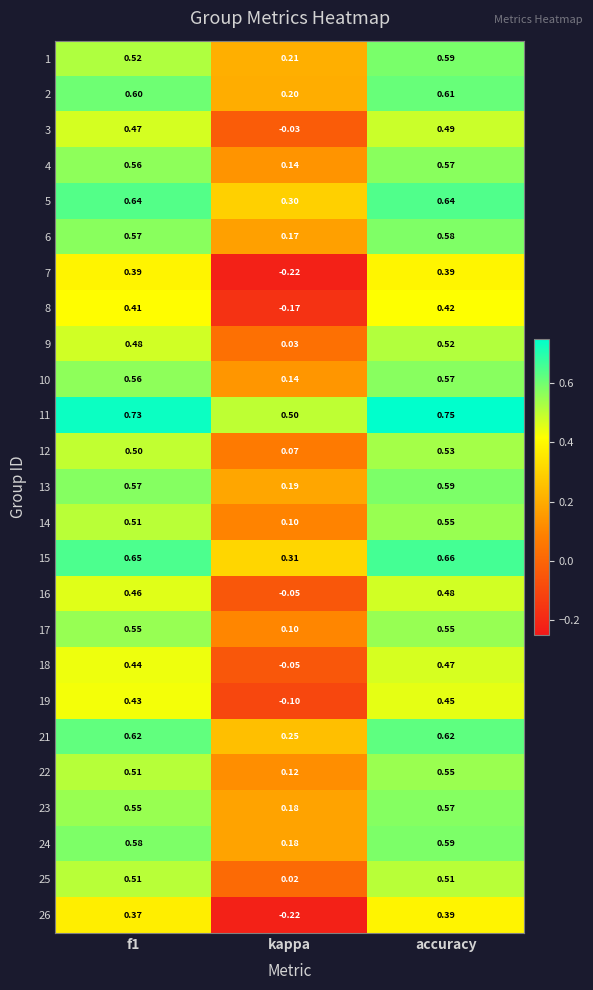

At which category is the sum across all series the highest?

accuracy